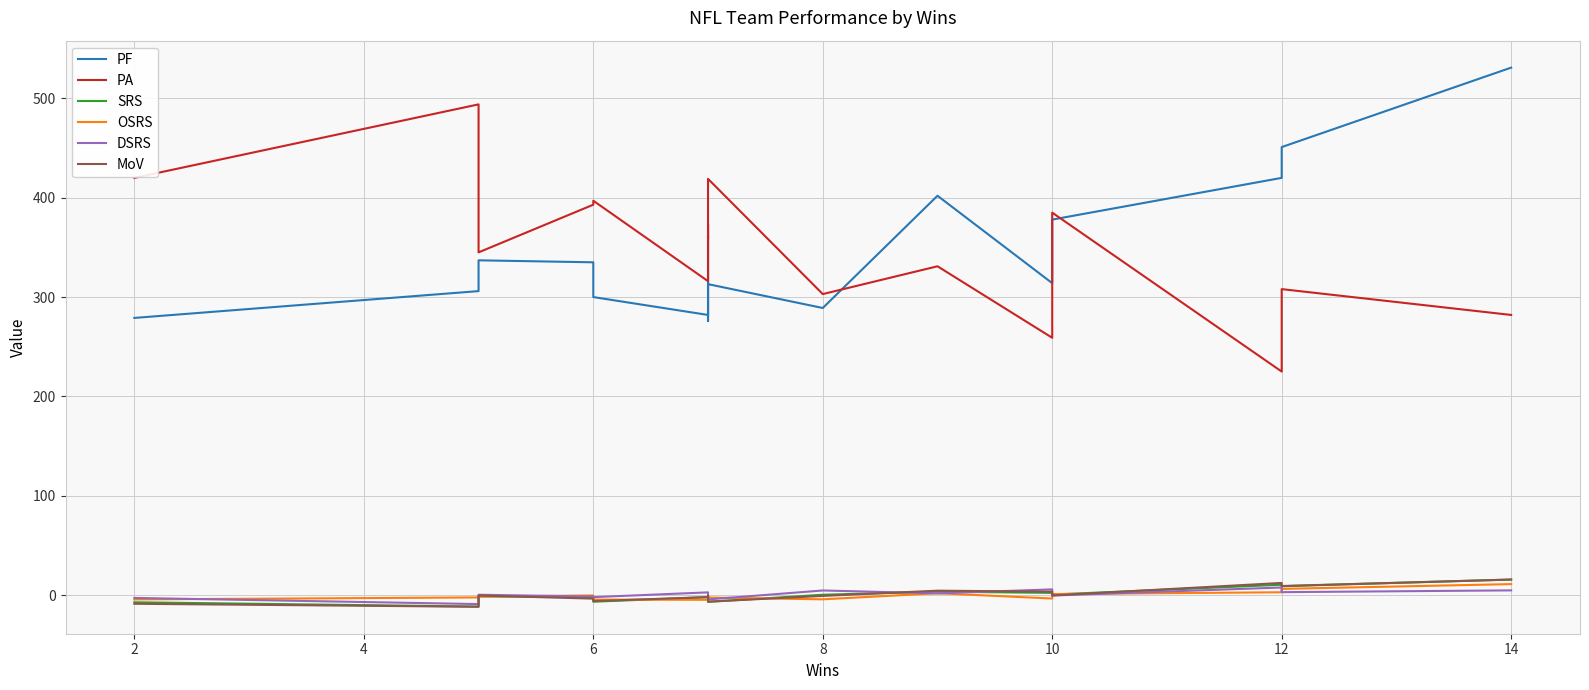

What is the highest value of the PA series?

494.0